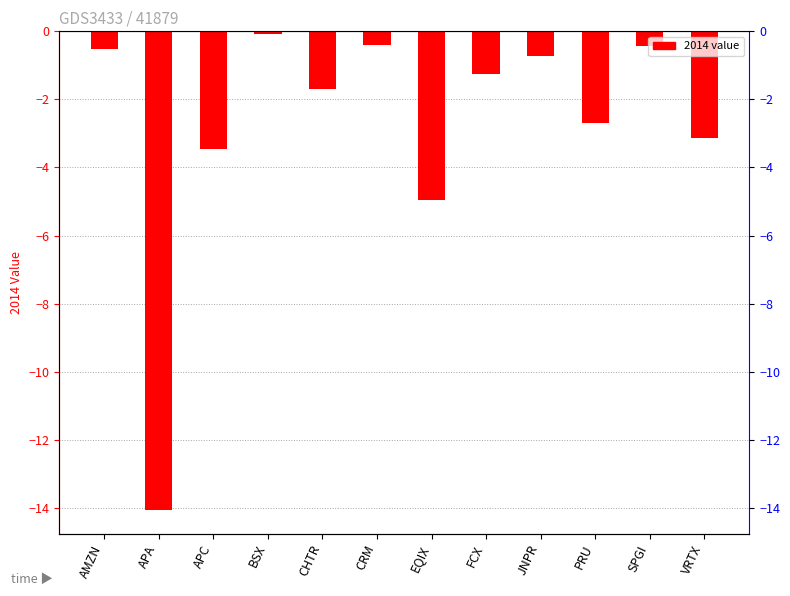

True or false: the data shows -0.7 at AMZN.

False